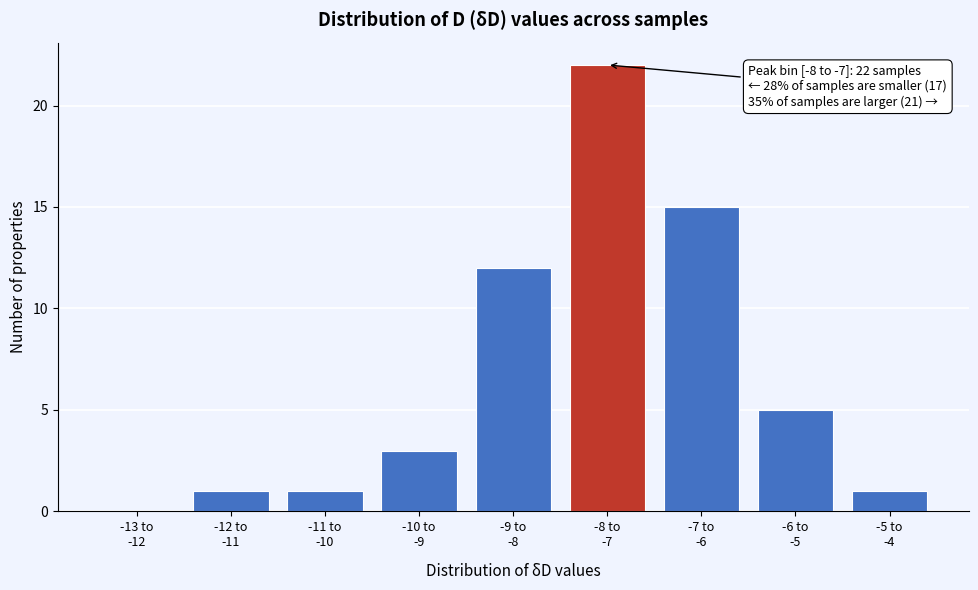

What is the sum of all values?

60